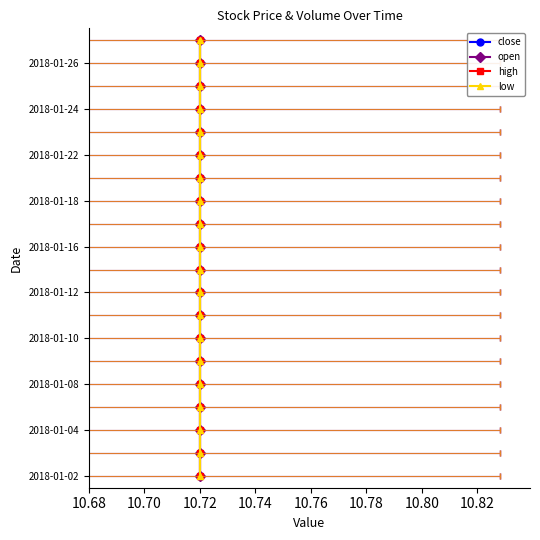

True or false: low and close cross at least once.

False